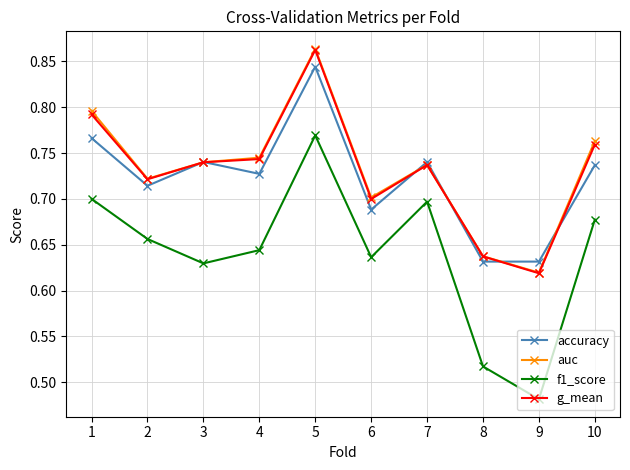

True or false: auc and f1_score cross at least once.

False